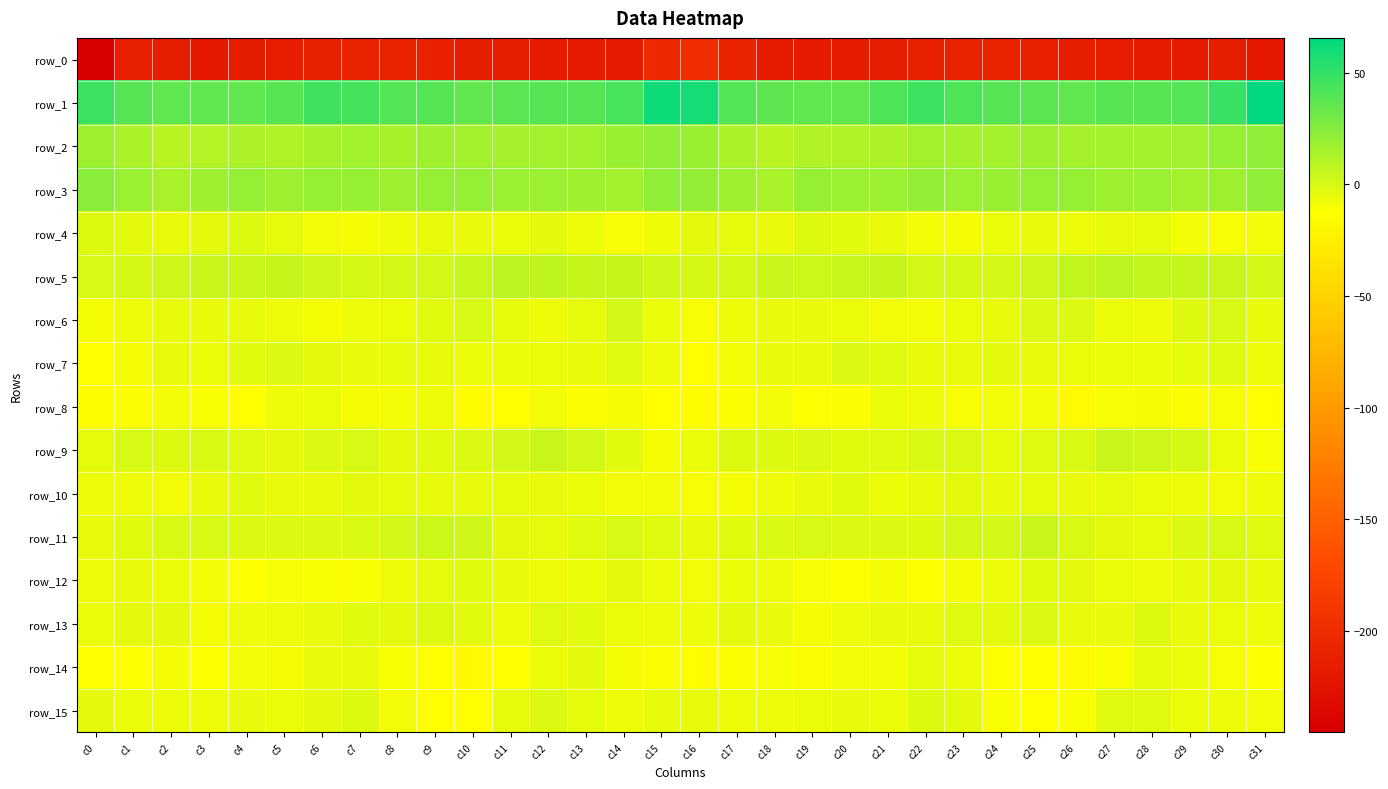

At which label does row_3 first exceed 18?

c0